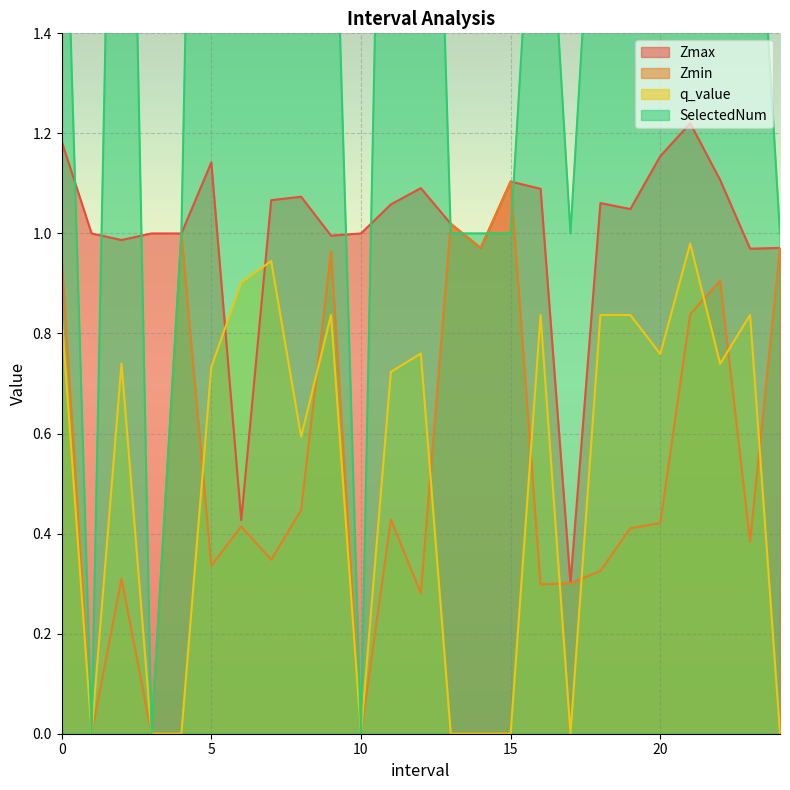

What are all the series names shown in the legend?

Zmax, Zmin, q_value, SelectedNum